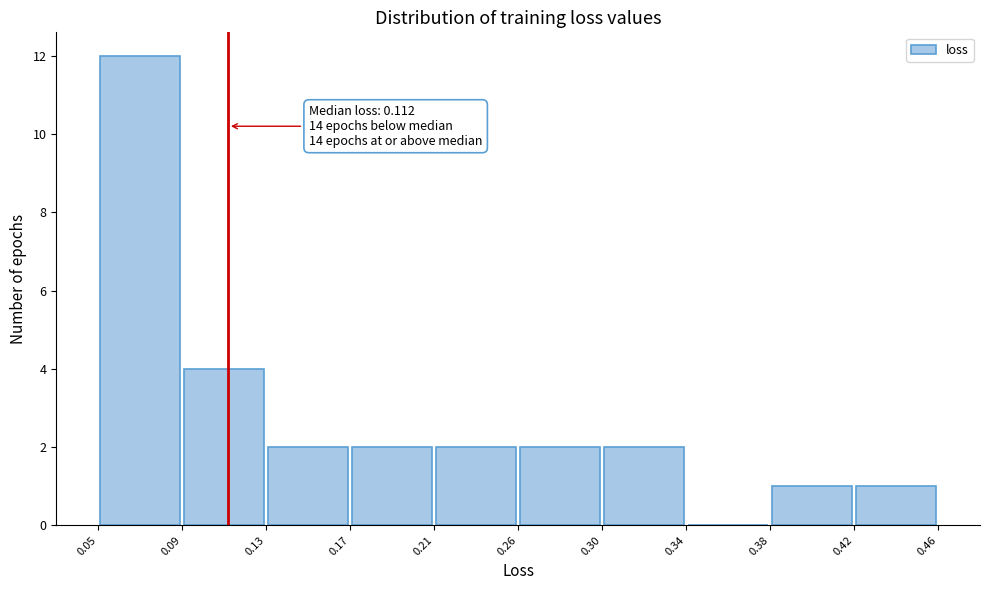

Over which range of the x-axis is the bar tallest?

0.05 to 0.09